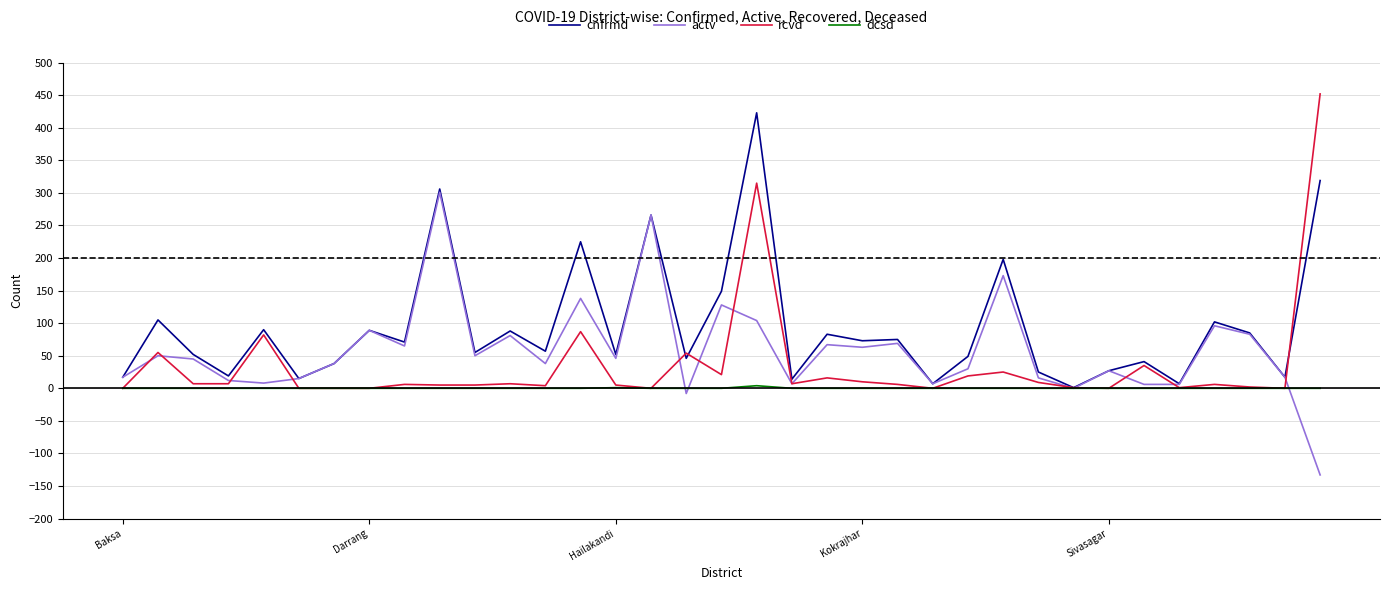

List the series in order of their peak value, highest first.

rcvd, cnfrmd, actv, dcsd